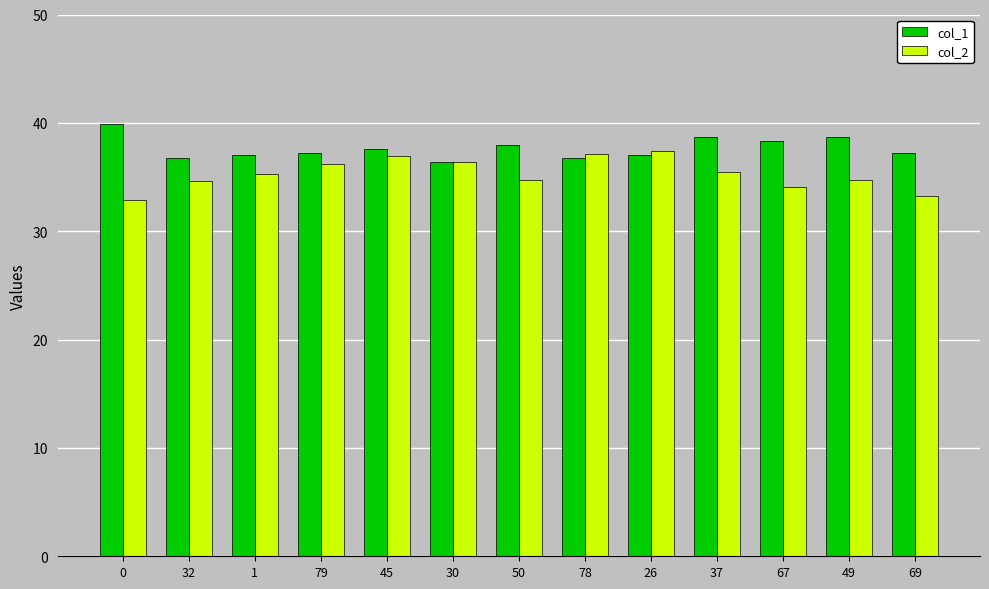

True or false: col_1 has a value of 37.1 at 26.

True